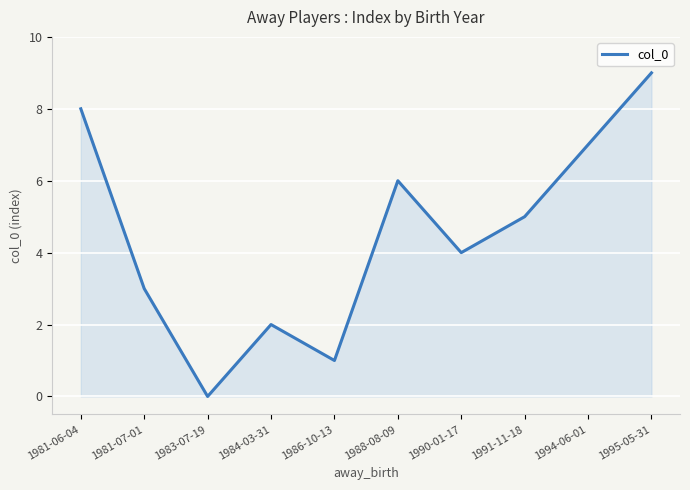

How many distinct data groups are displayed?

1